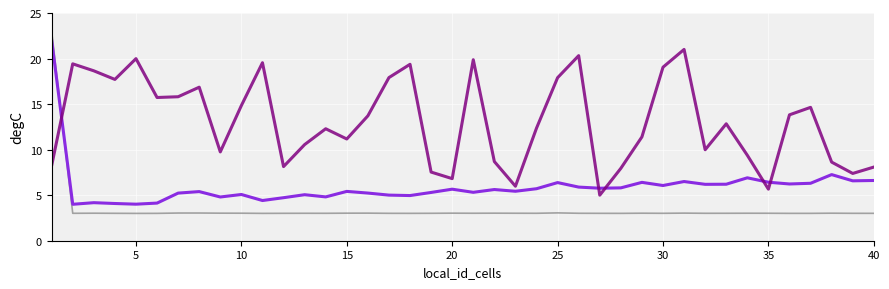

What is the smallest value displayed?

3.0